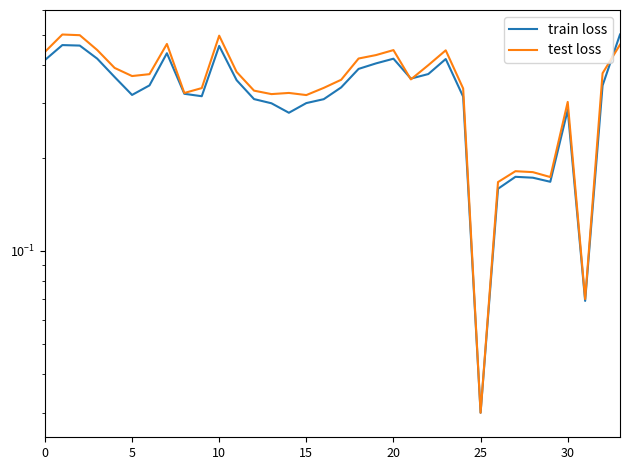

Rank the series by their average value, from highest to lowest.

test loss, train loss